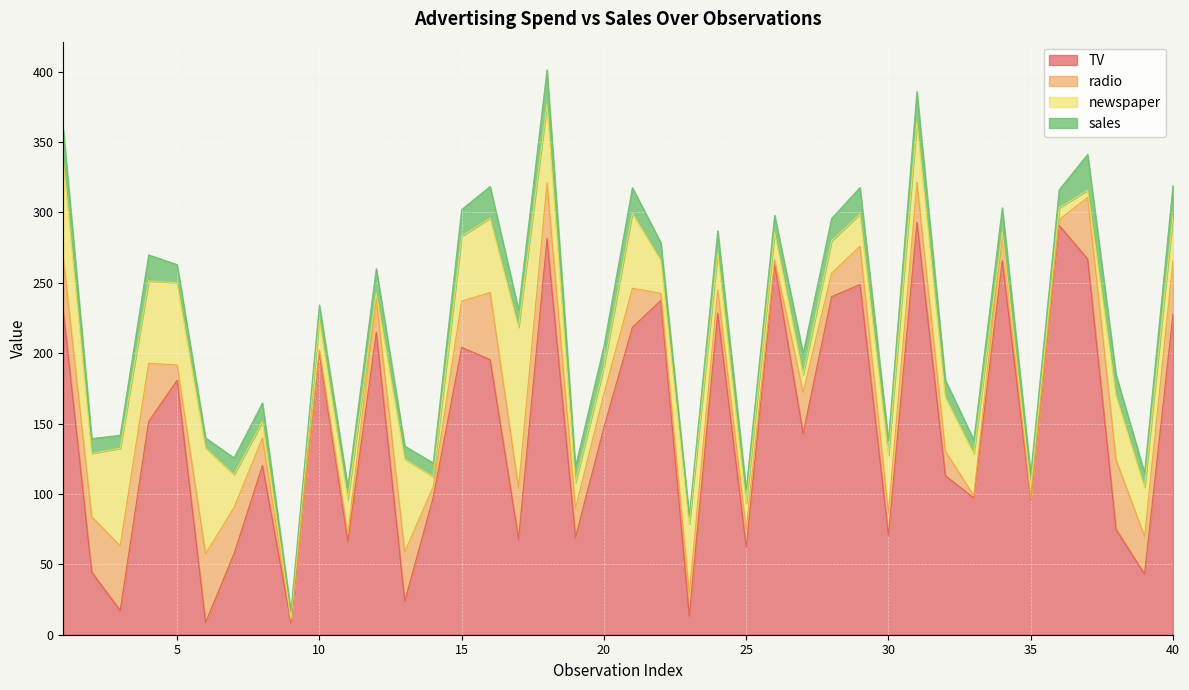

What is the value of the radio point at the 19th from the left?

20.5